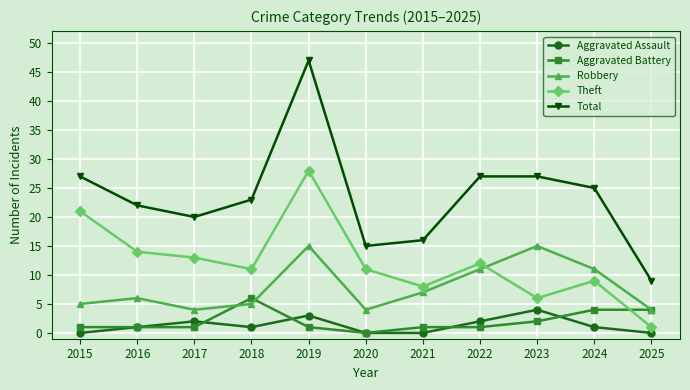

What is the total value across all series at 2025?

18